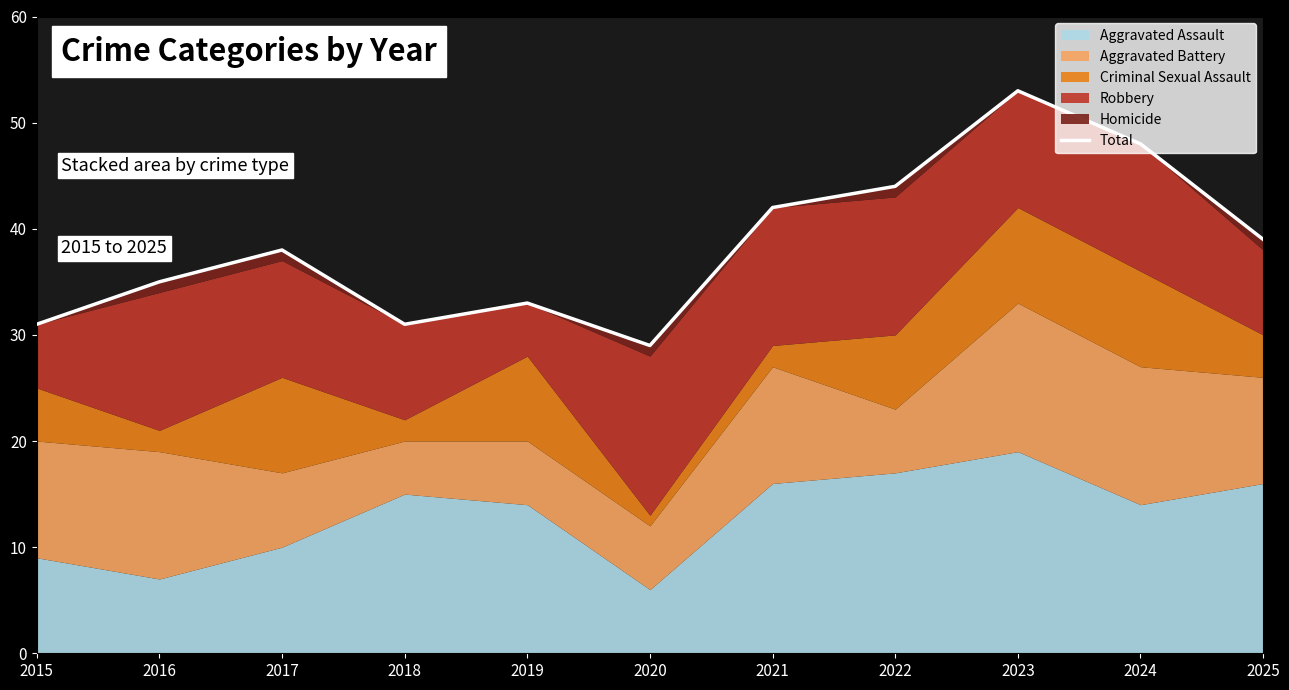

What is the value of the 5th point from the left?

33